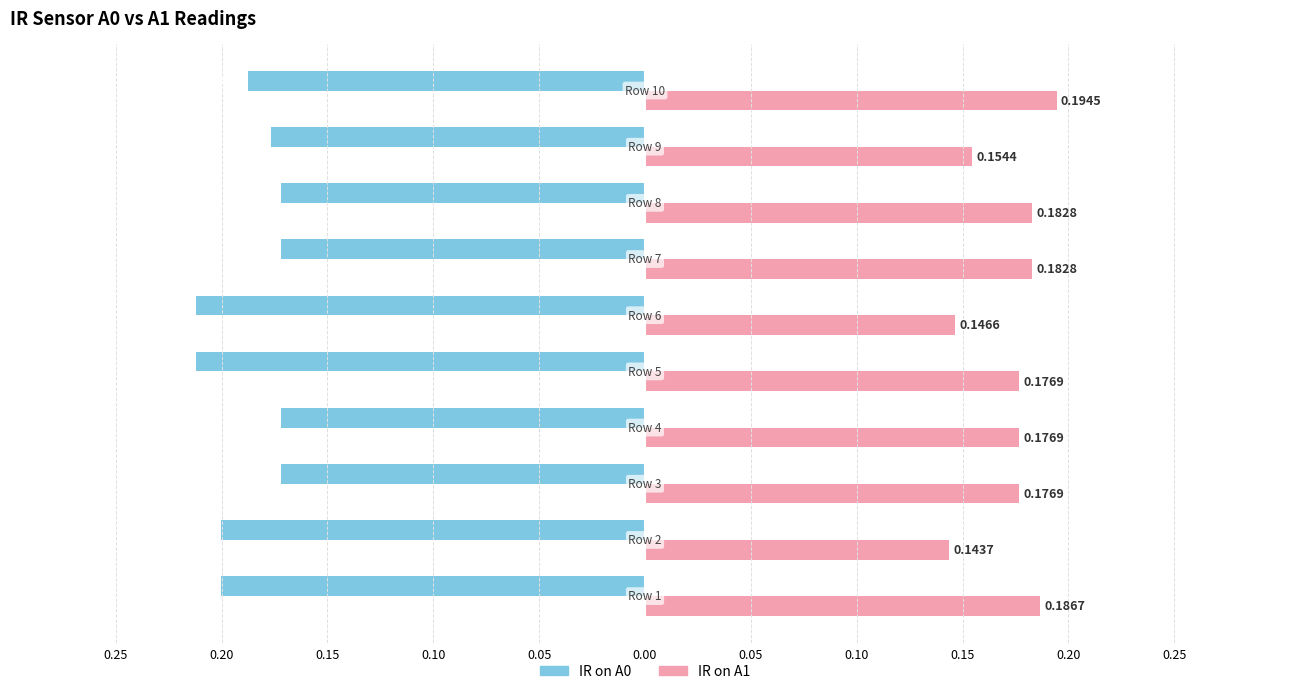

What are all the series names shown in the legend?

IR on A0, IR on A1